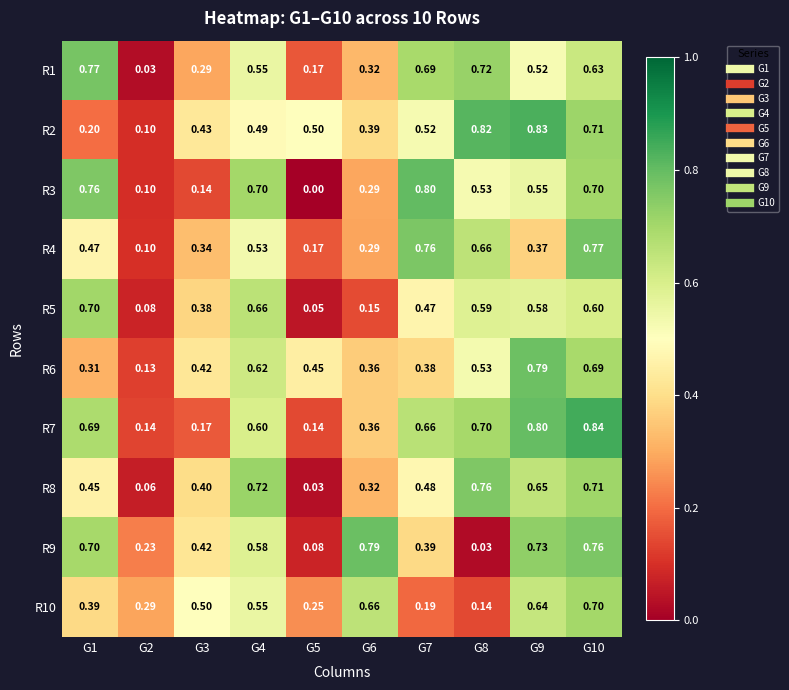

Which series has the largest total across all categories?

R7